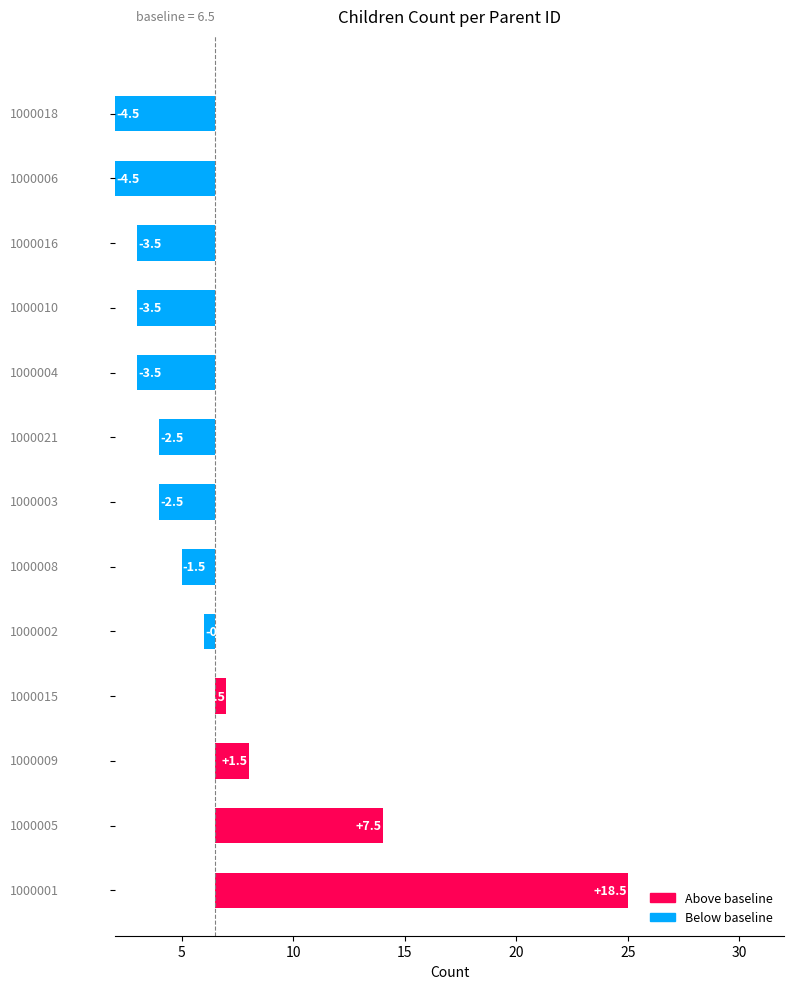

How many values are above zero?

4